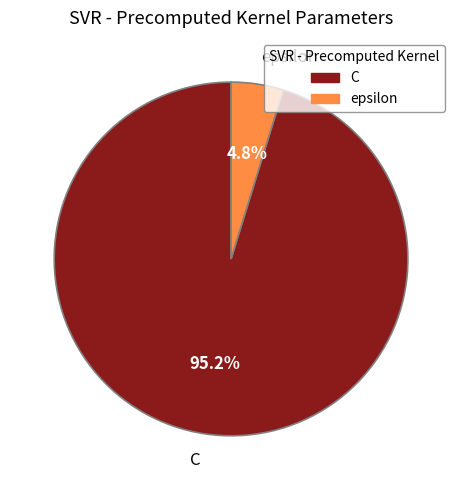

Does any single category account for the majority?

Yes